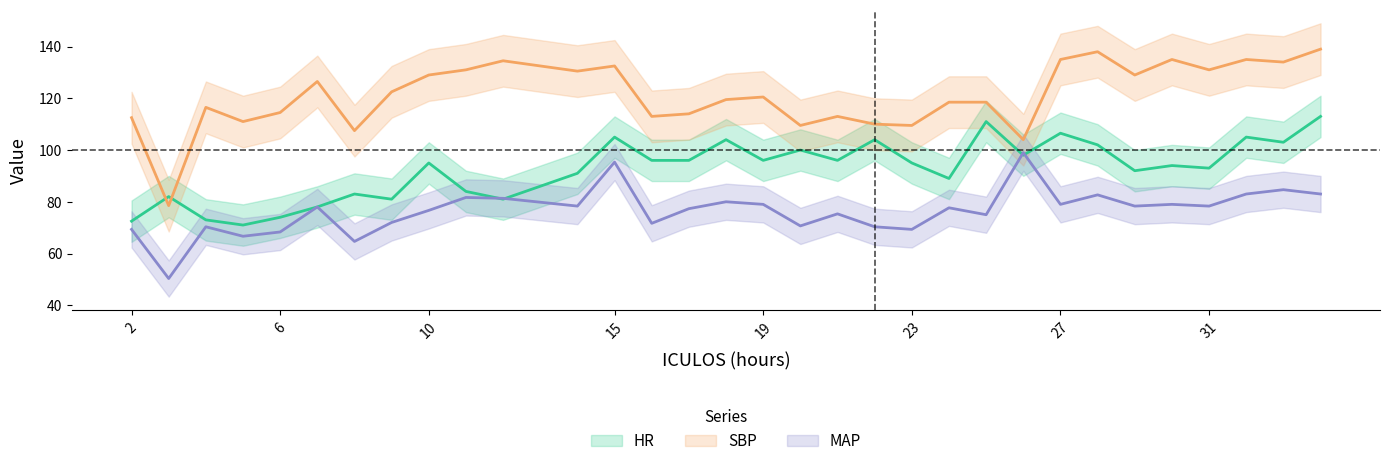

What is the average value of the SBP series?

121.0